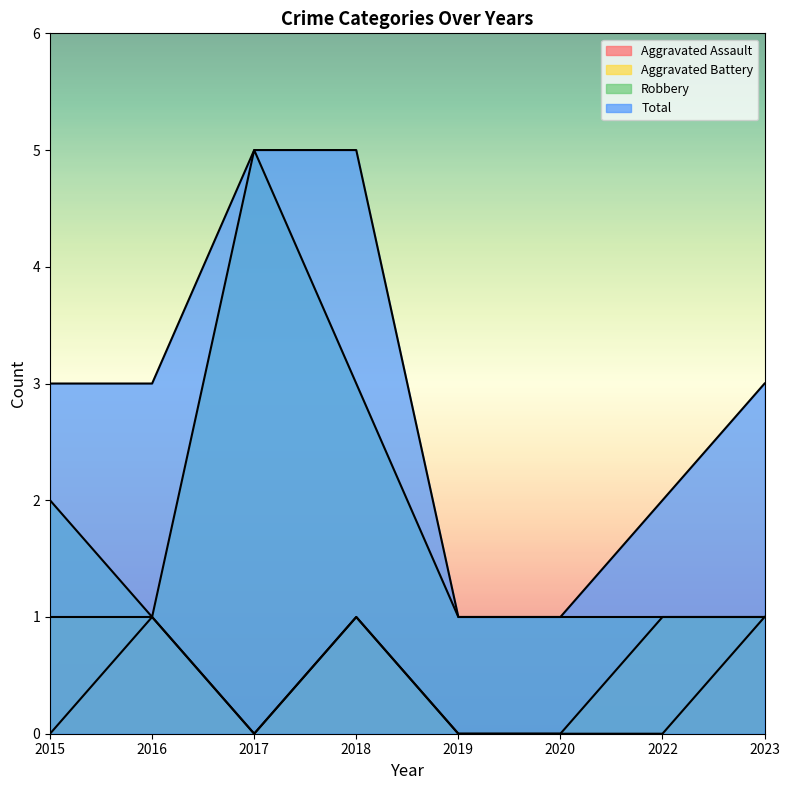

Between 2015 and 2018, which series saw the biggest shift?

Total